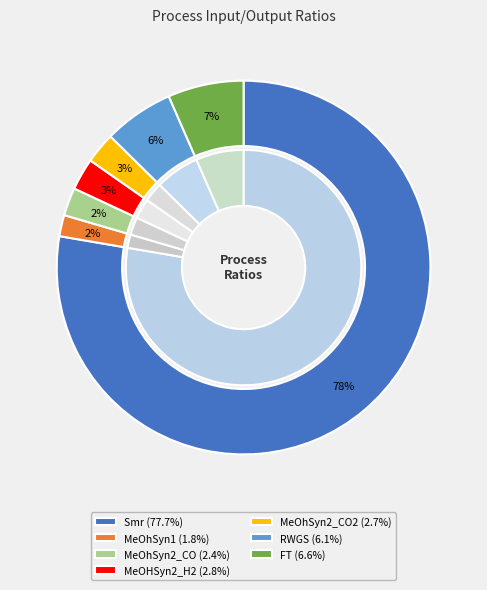

The MeOhSyn2_CO slice represents 2% of the pie. True or false?

True